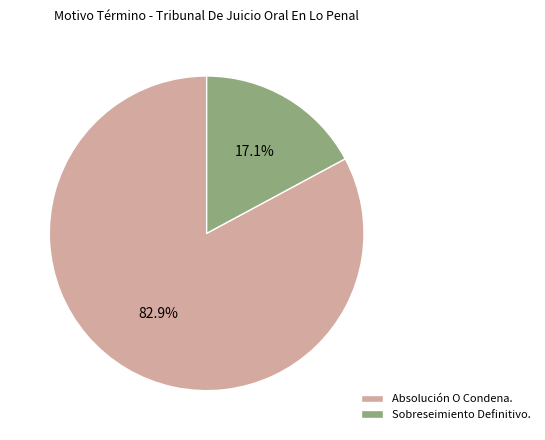

Which has a higher value, Sobreseimiento Definitivo. or Absolución O Condena.?

Absolución O Condena.